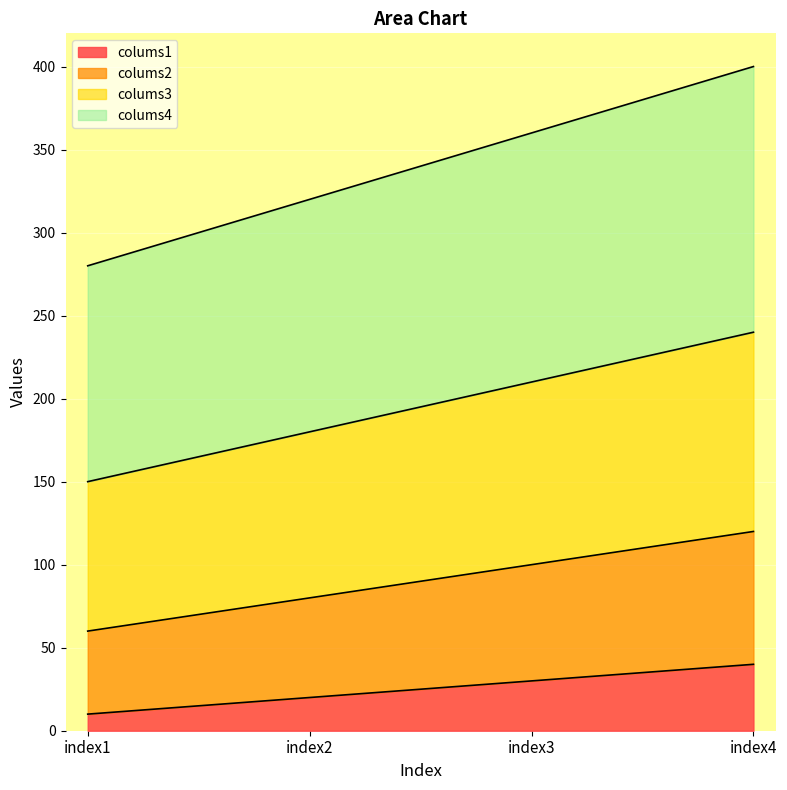

What is the total value across all series at index3?

360